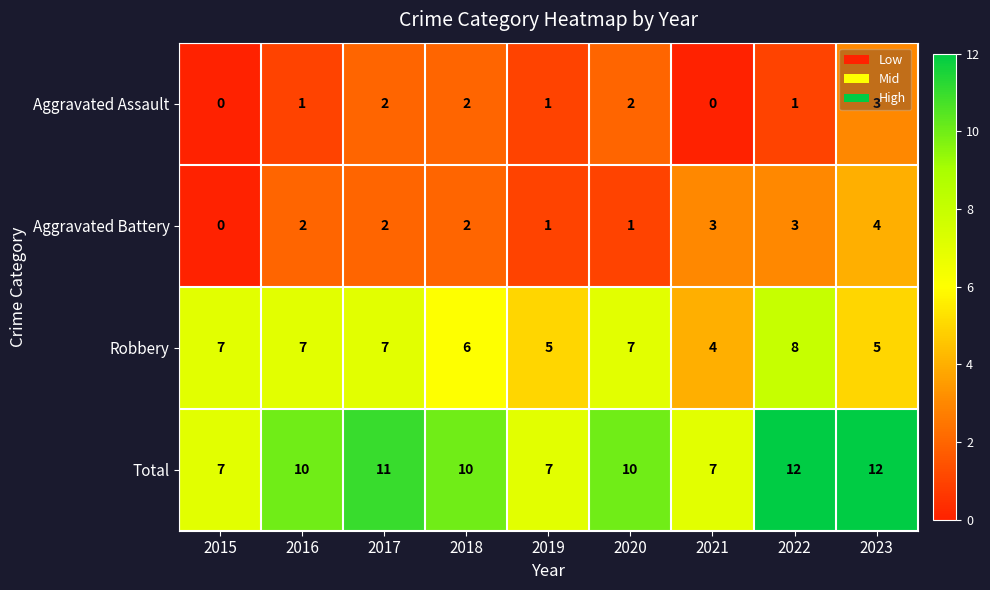

Rank the series by their maximum value, from lowest to highest.

Aggravated Assault, Aggravated Battery, Robbery, Total